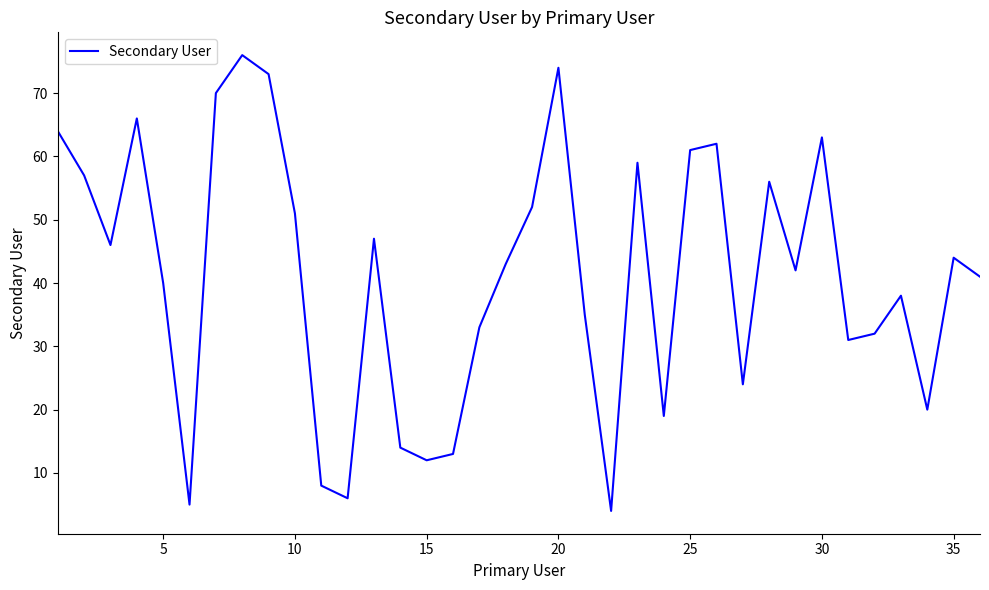

What is the difference between the maximum and minimum values?

72